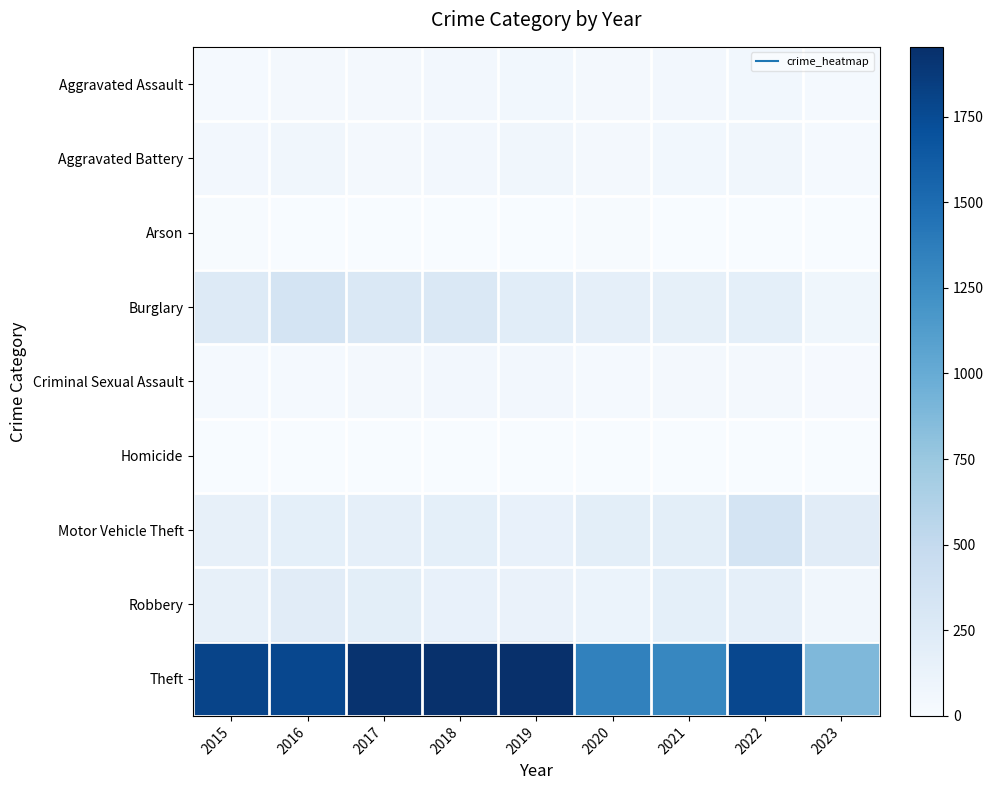

Which series changed the most between 2016 and 2021?

Theft